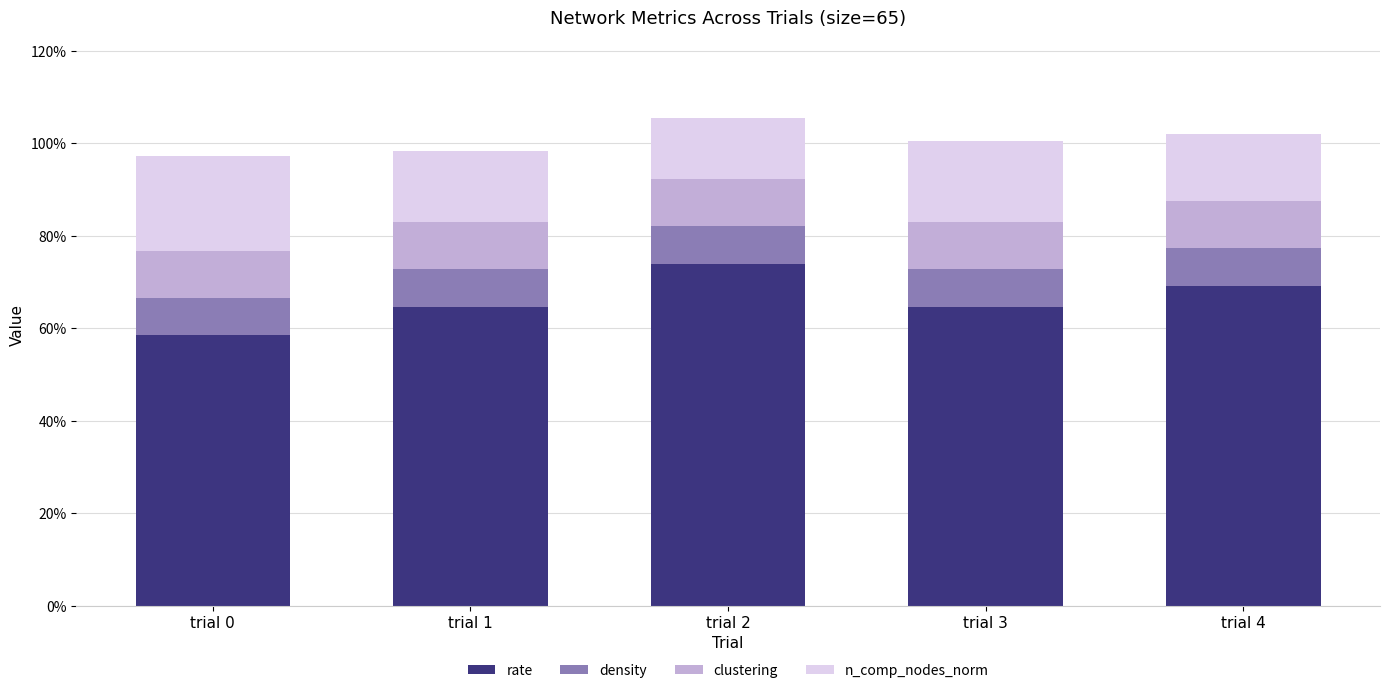

Are the bars grouped side by side (vs. stacked)?

No